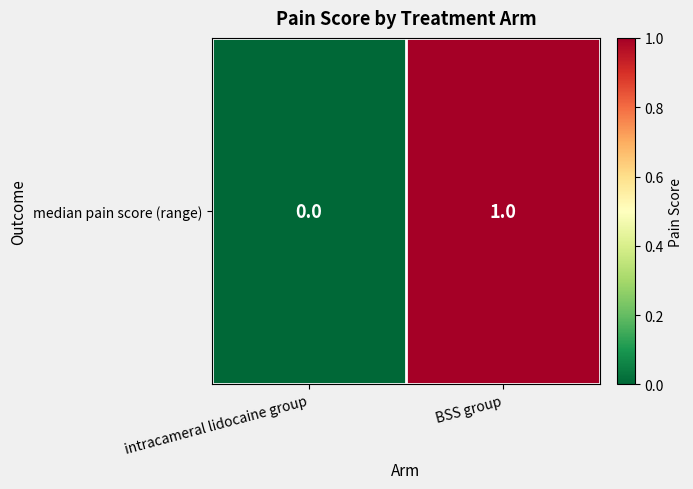

What is the maximum value shown in the chart?

1